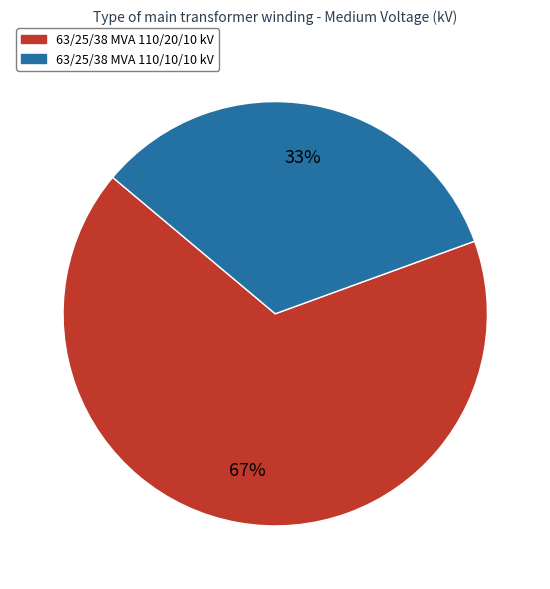

Is there any slice that represents more than half of the pie?

Yes